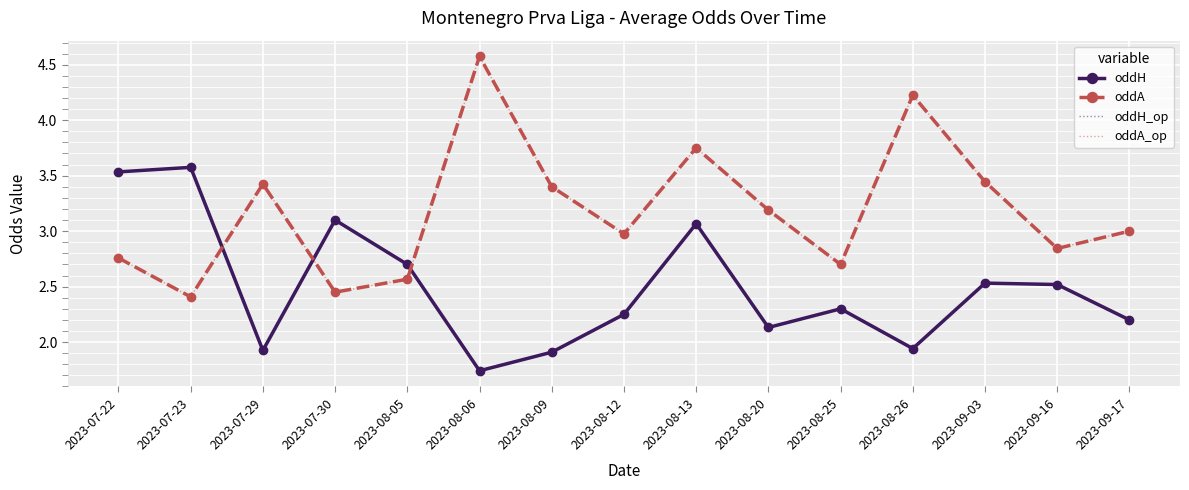

Which series has the largest range (max minus min)?

oddA